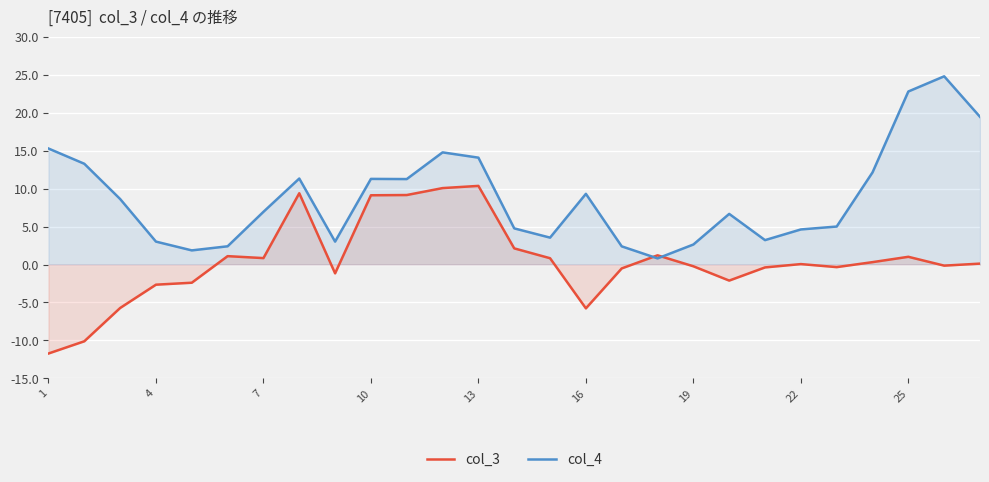

What is the maximum value shown in the chart?

24.8